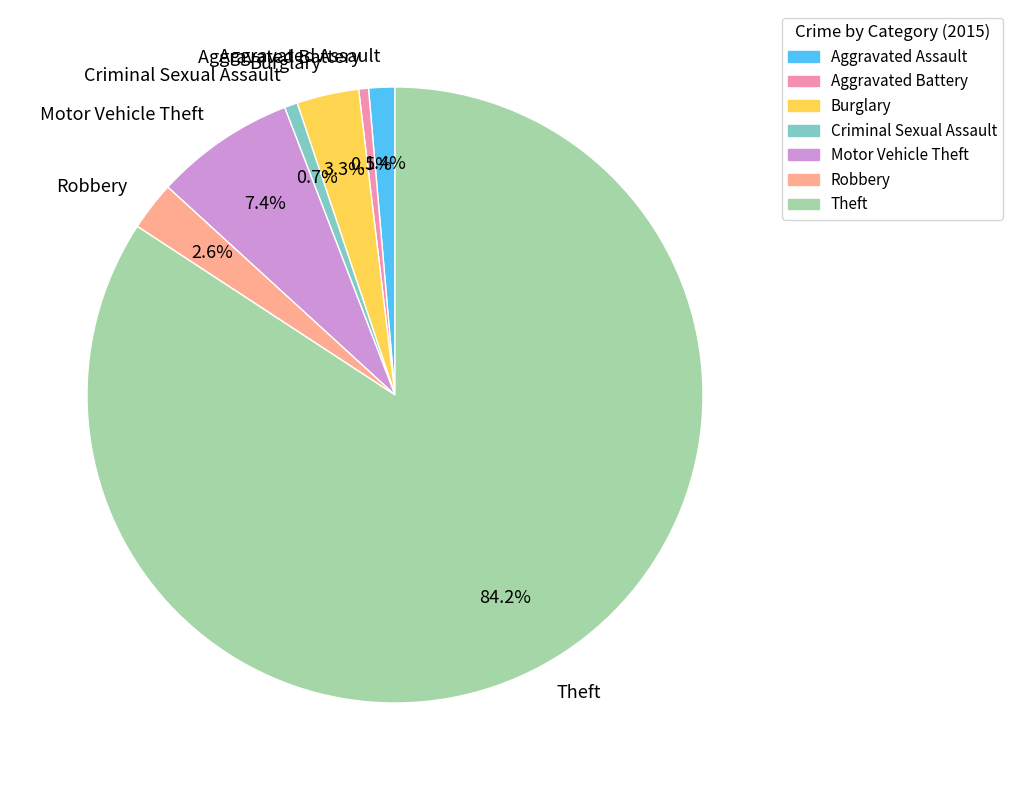

What is the ratio of the value at Aggravated Assault to the value at Aggravated Battery?

2.7